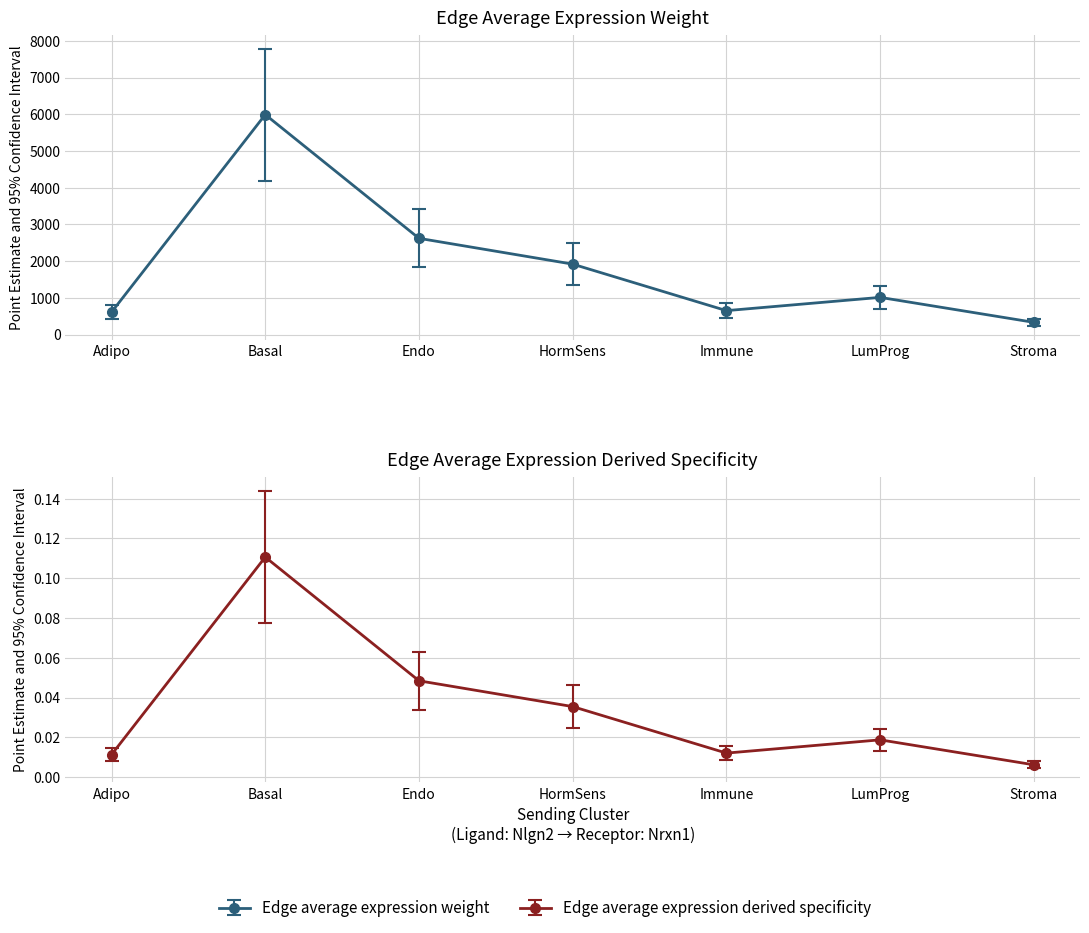

Reading left to right, extract all data points from this chart.

611.2	5990.0	2621.5	1918.9	652.7	1013.7	333.7